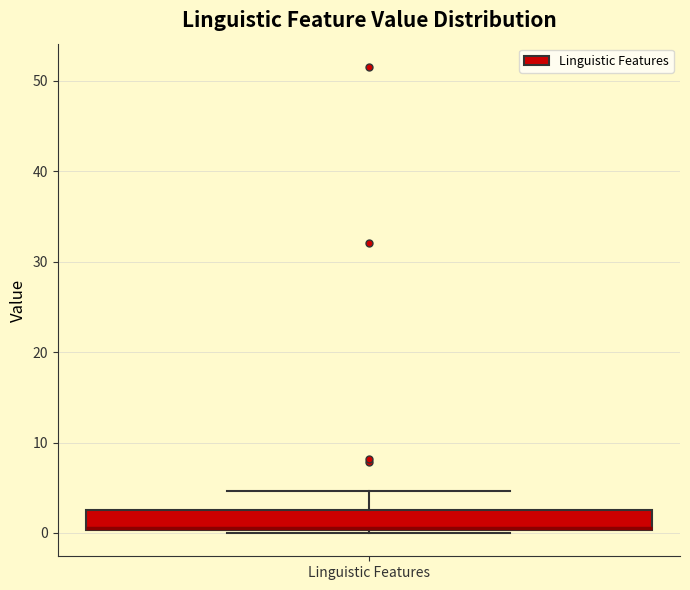

Transcribe this box plot: give where the median line is, the range the box spans, and where the two whiskers end, as read against the y-axis. The values are not printed on the chart, so give them approximately, as read against the axis.

median 1, box 0 to 3, whiskers 0 (just below the box's lower edge) to 5